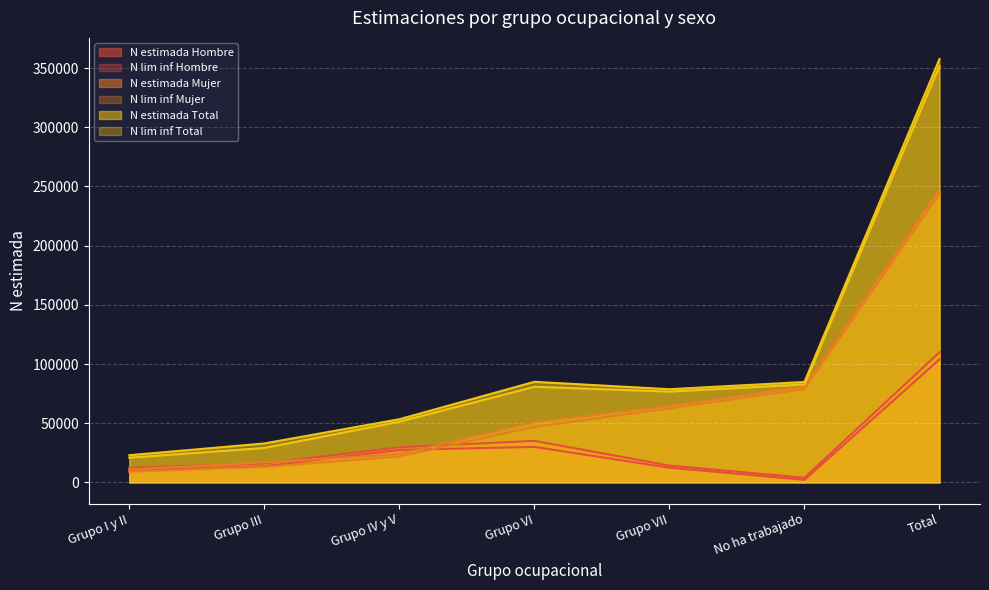

Which series has the largest range (max minus min)?

N estimada Total